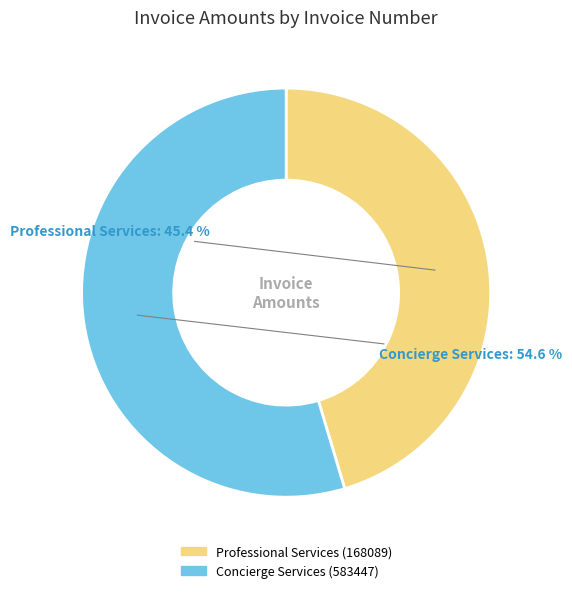

Is there any slice that represents more than half of the pie?

Yes